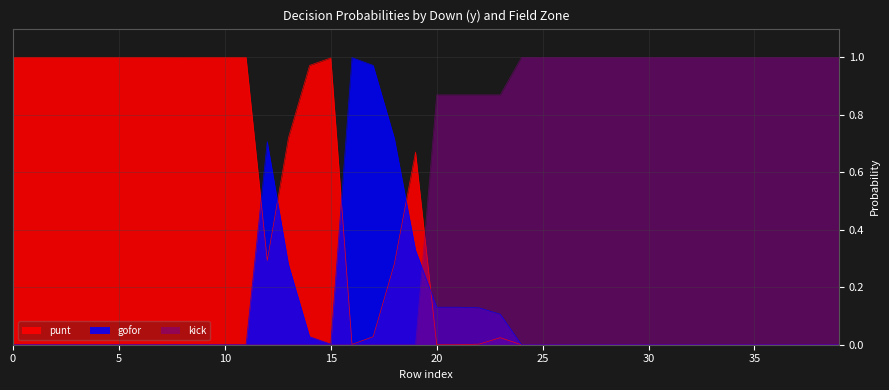

Reading left to right, transcribe all the data shown in this chart.

punt: 1.0	1.0	1.0	1.0	1.0	1.0	1.0	1.0	1.0	1.0	1.0	1.0	0.3	0.7	1.0	1.0	0.0	0.0	0.3	0.7	0.0	0.0	0.0	0.0	0.0	0.0	0.0	0.0	0.0	0.0	0.0	0.0	0.0	0.0	0.0	0.0	0.0	0.0	0.0	0.0
gofor: 0.0	0.0	0.0	0.0	0.0	0.0	0.0	0.0	0.0	0.0	0.0	0.0	0.7	0.3	0.0	0.0	1.0	1.0	0.7	0.3	0.1	0.1	0.1	0.1	0.0	0.0	0.0	0.0	0.0	0.0	0.0	0.0	0.0	0.0	0.0	0.0	0.0	0.0	0.0	0.0
kick: 0.0	0.0	0.0	0.0	0.0	0.0	0.0	0.0	0.0	0.0	0.0	0.0	0.0	0.0	0.0	0.0	0.0	0.0	0.0	0.0	0.9	0.9	0.9	0.9	1.0	1.0	1.0	1.0	1.0	1.0	1.0	1.0	1.0	1.0	1.0	1.0	1.0	1.0	1.0	1.0